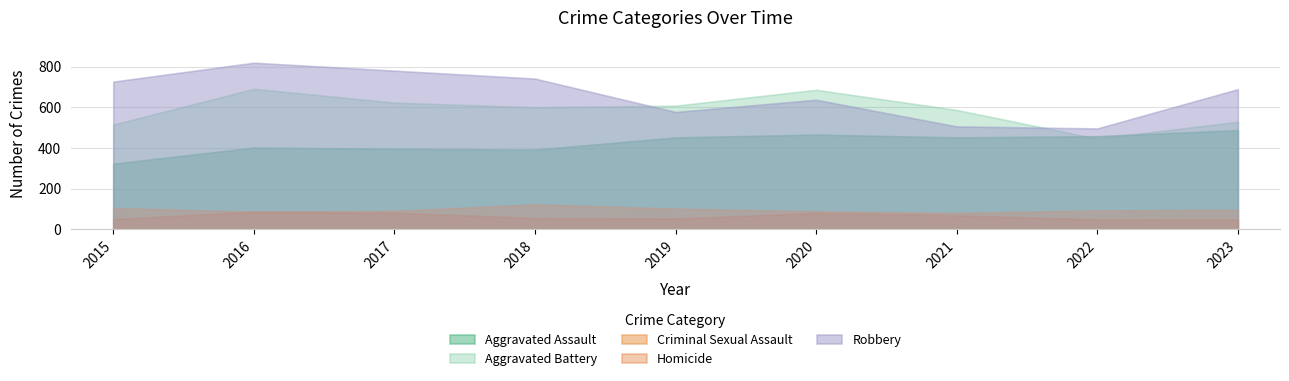

The value of Aggravated Battery at 2020 is 686. True or false?

True